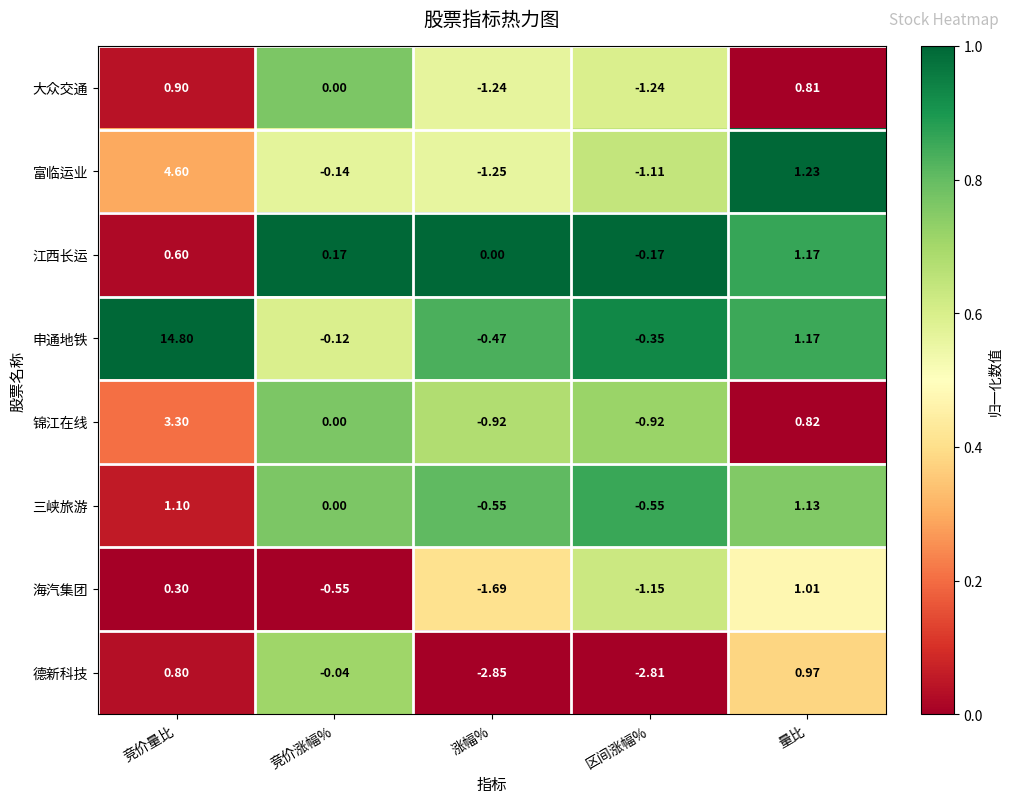

Which series has the largest total across all categories?

申通地铁